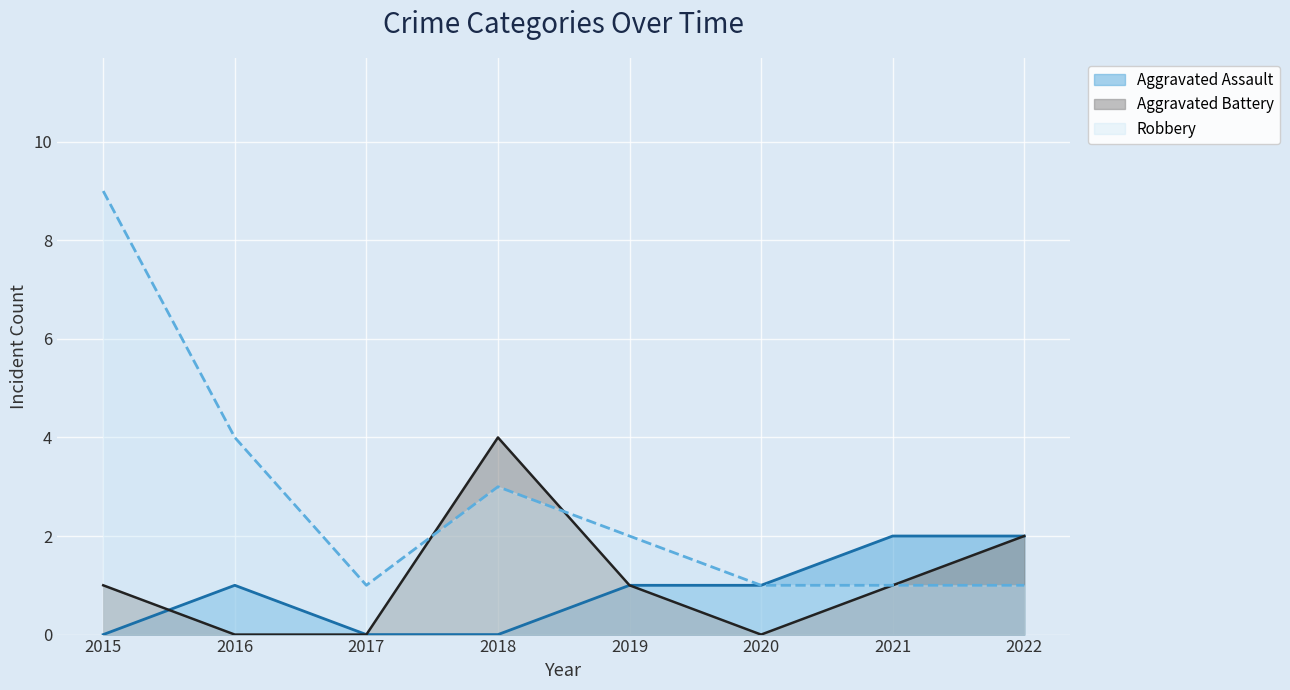

At which category does Robbery reach its first local valley?

2017